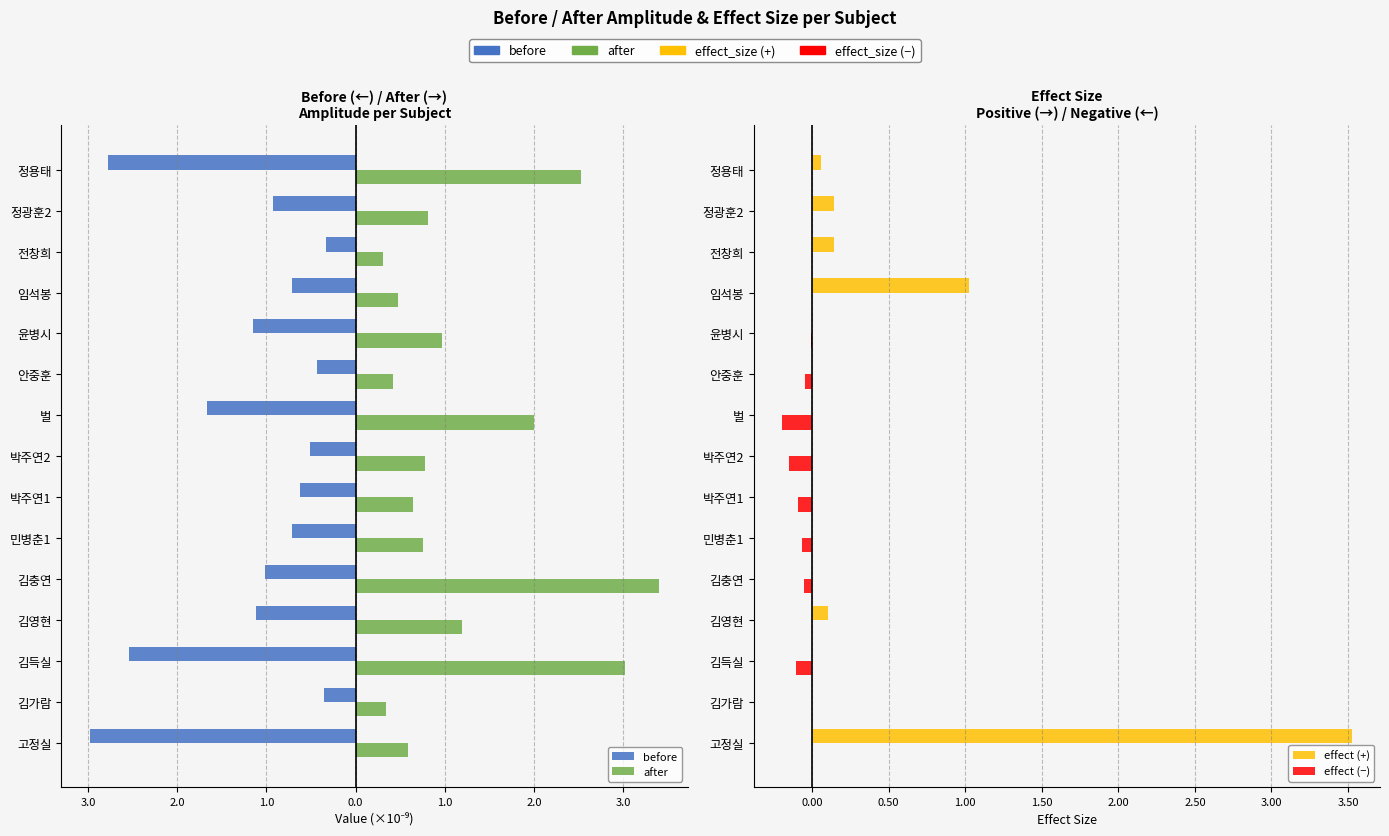

The value of after at 김득실 is 5.1. True or false?

False